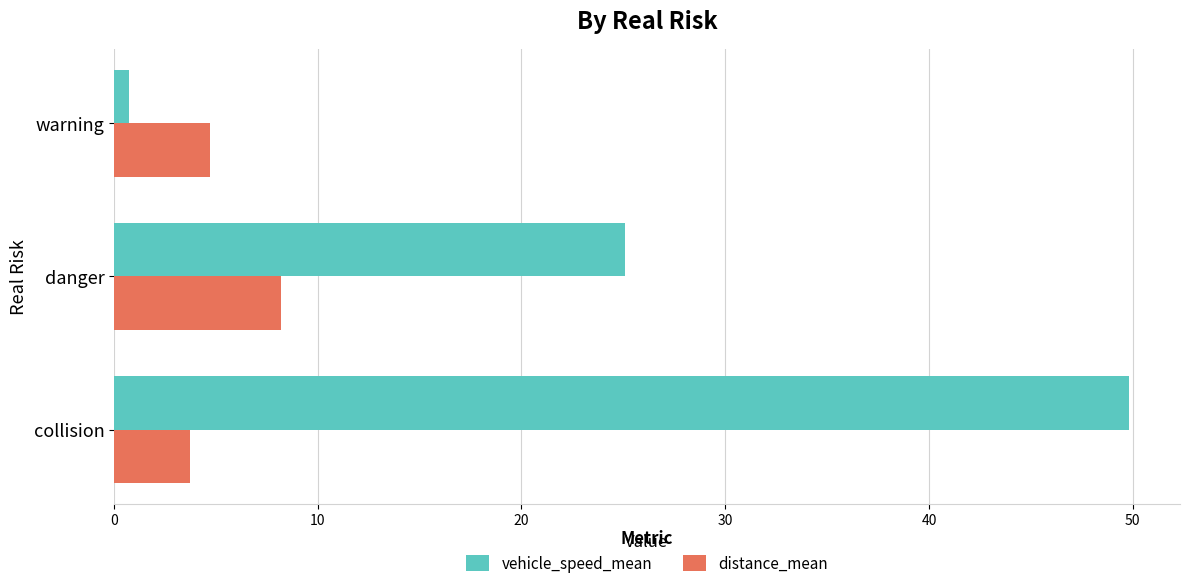

Rank the series by their average value, from highest to lowest.

vehicle_speed_mean, distance_mean